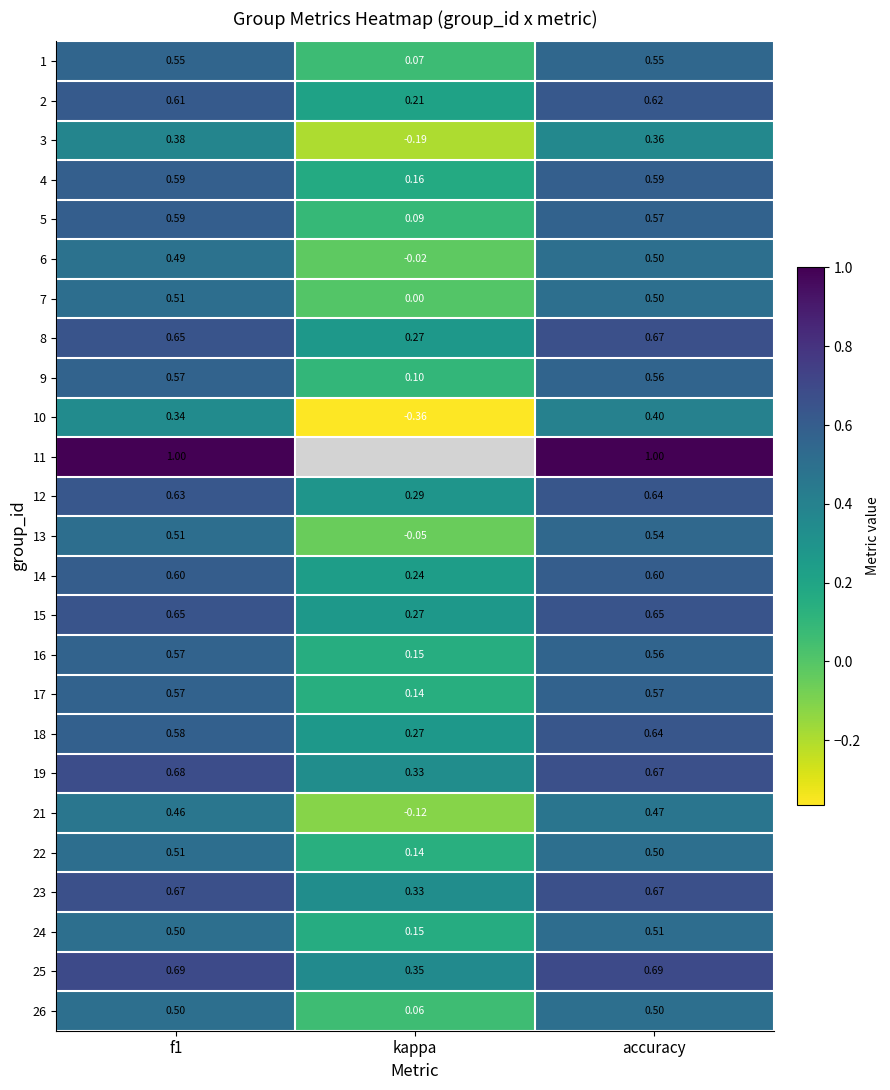

At how many categories does at least one series exceed 0?

3